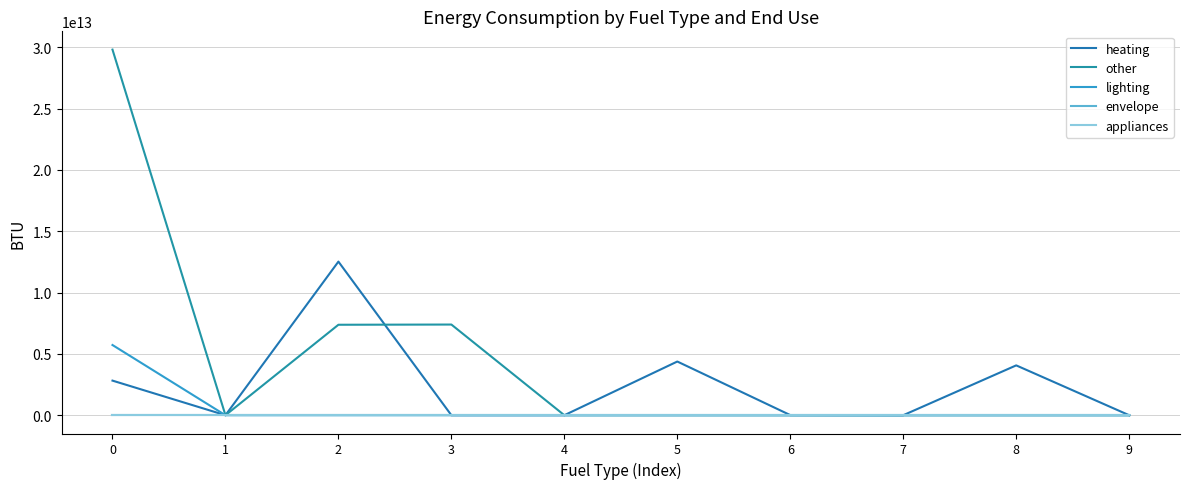

Which series has the largest range (max minus min)?

other